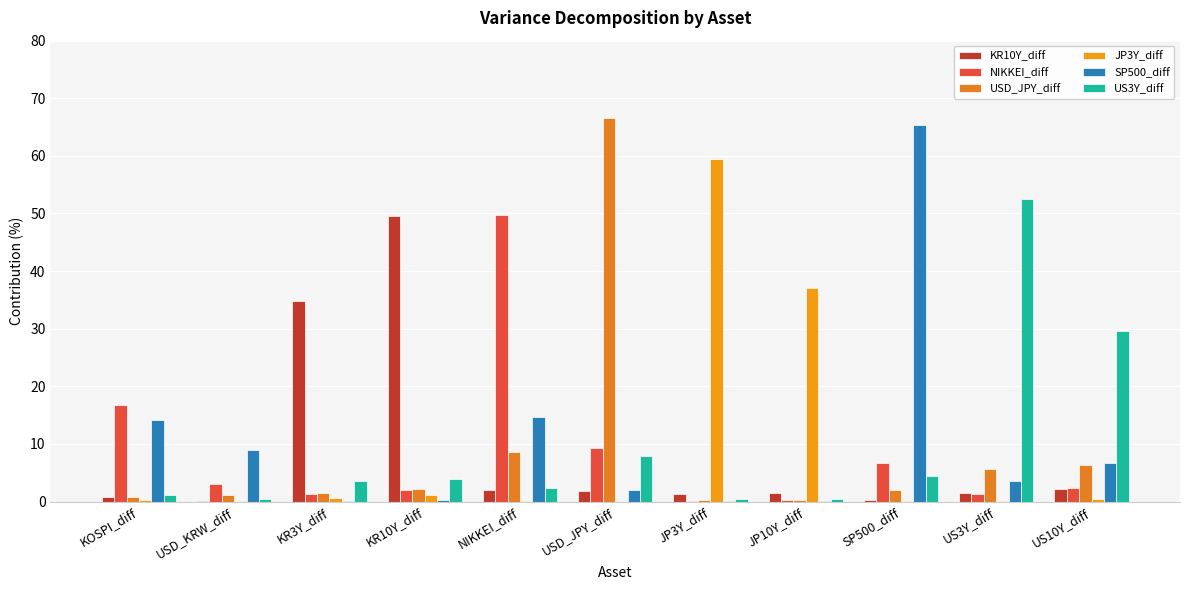

How many distinct data groups are displayed?

6